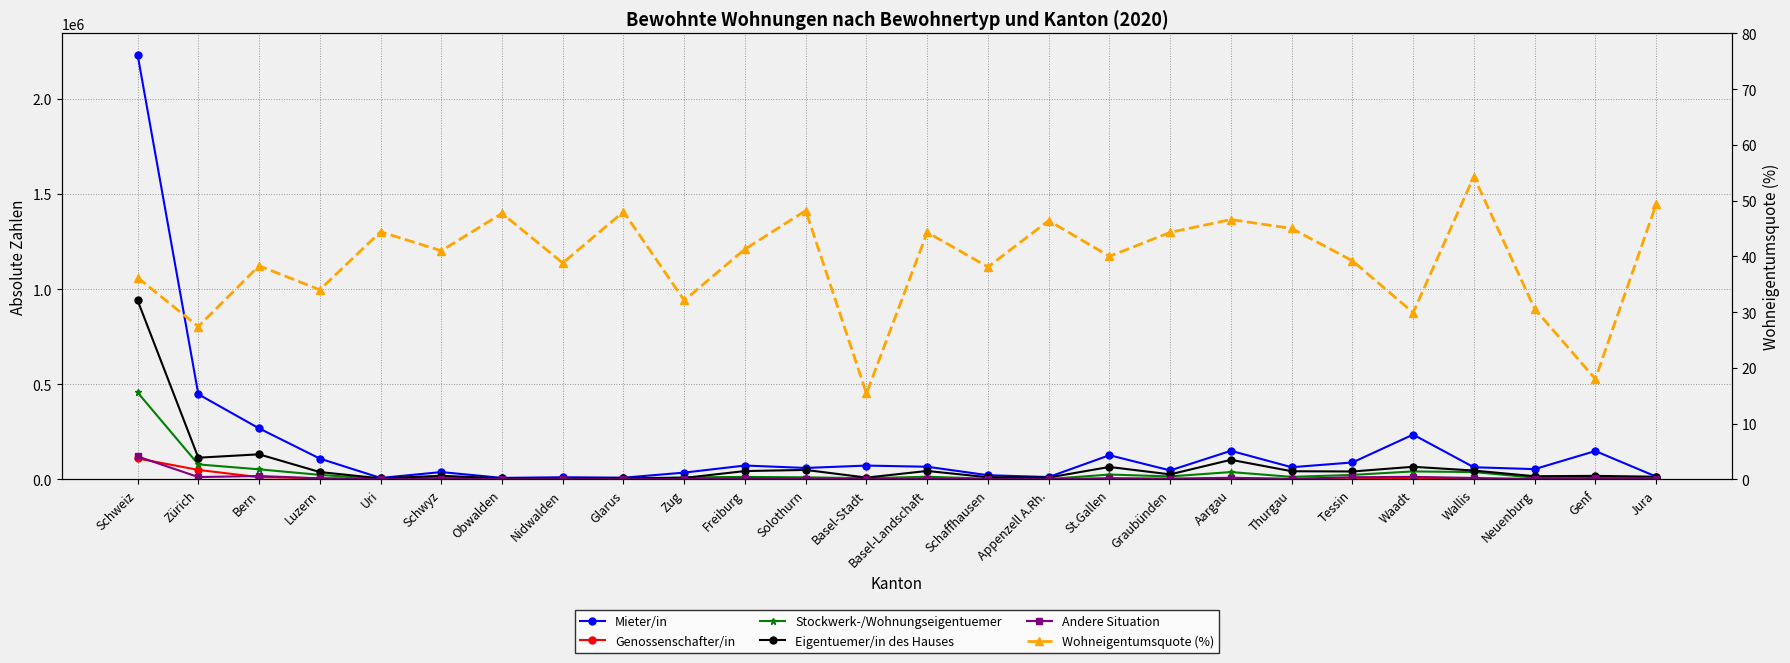

At how many categories does at least one series exceed 1198762?

1